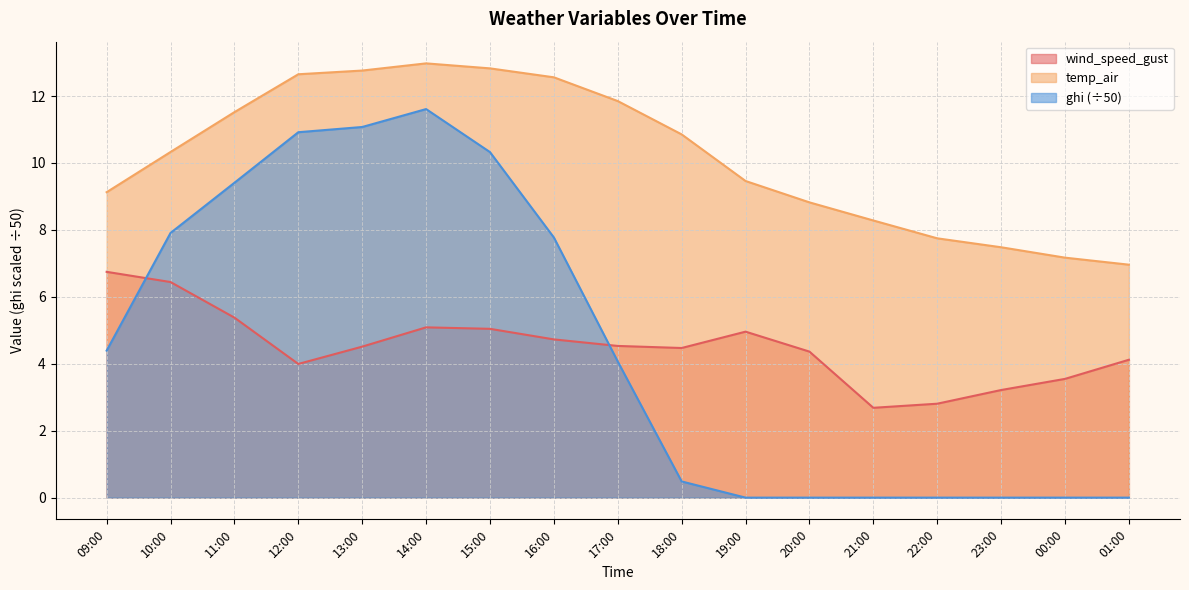

What is the sum of all wind_speed_gust values?

76.6